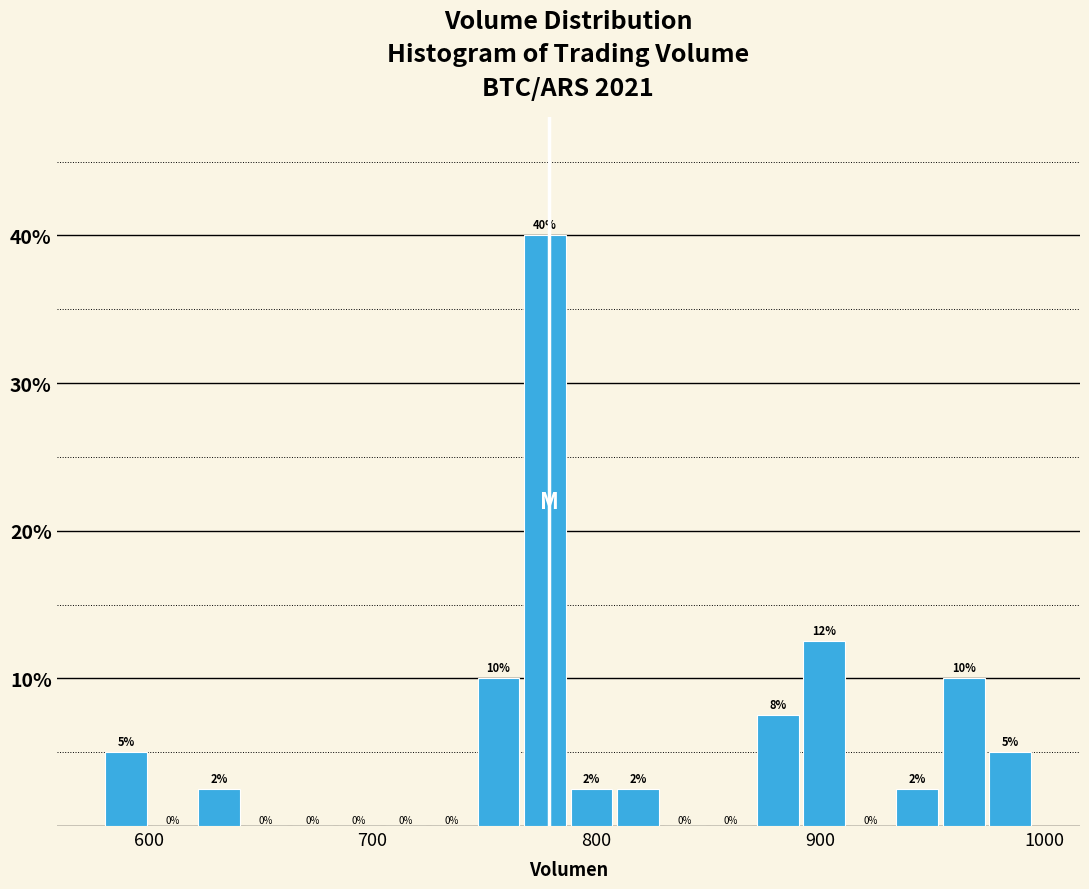

Read against the x-axis, roughly where is the centre of the tallest bar?

780